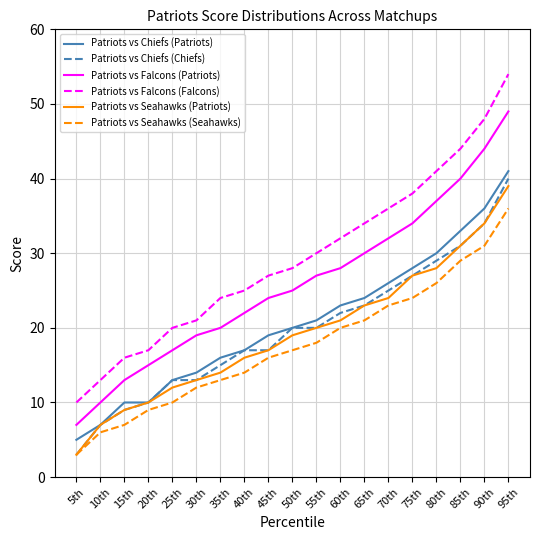

What value does the Patriots vs Seahawks (Patriots) series have at 25th, to the nearest 5?

10